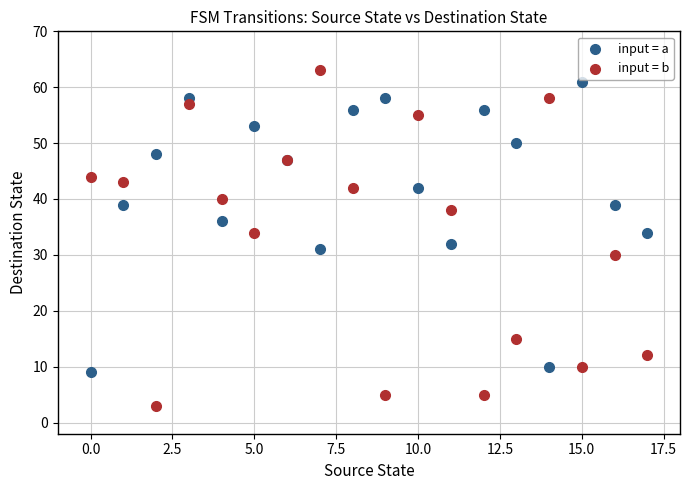

Which series has the largest Y range (max minus min)?

input = b